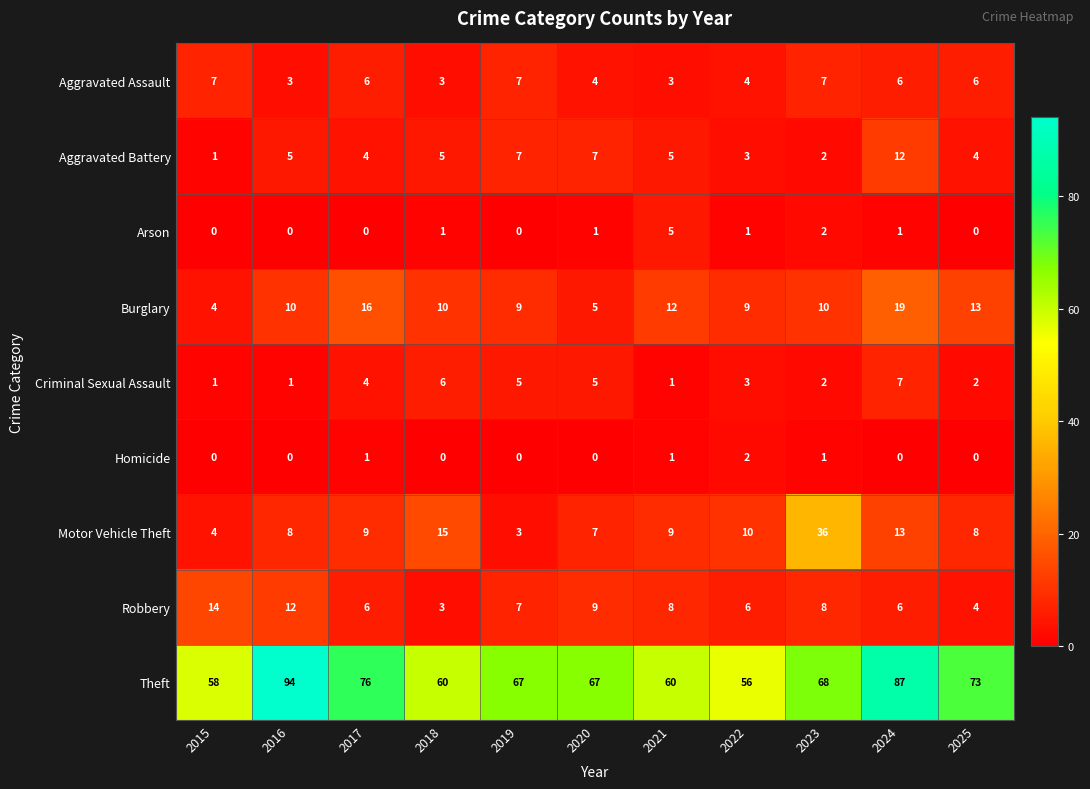

Between 2016 and 2022, which series saw the biggest shift?

Theft